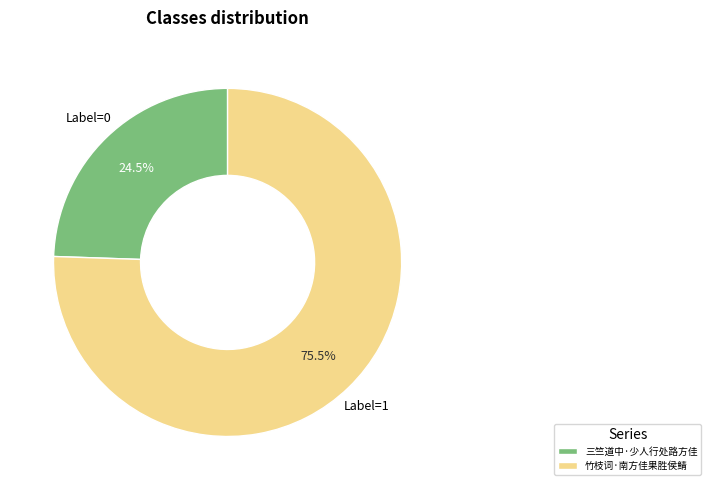

Which has a higher value, 竹枝词·南方佳果胜侯鲭 or 三竺道中·少人行处路方佳?

竹枝词·南方佳果胜侯鲭